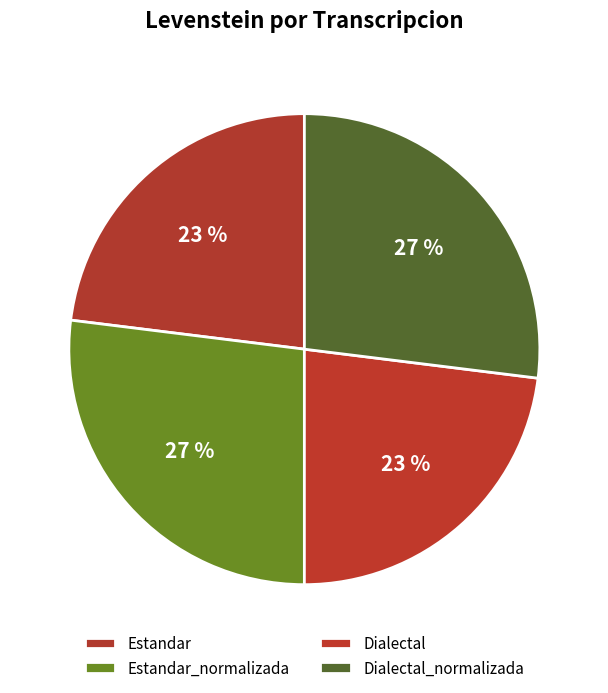

To the nearest percent, what portion does Dialectal_normalizada represent?

27%